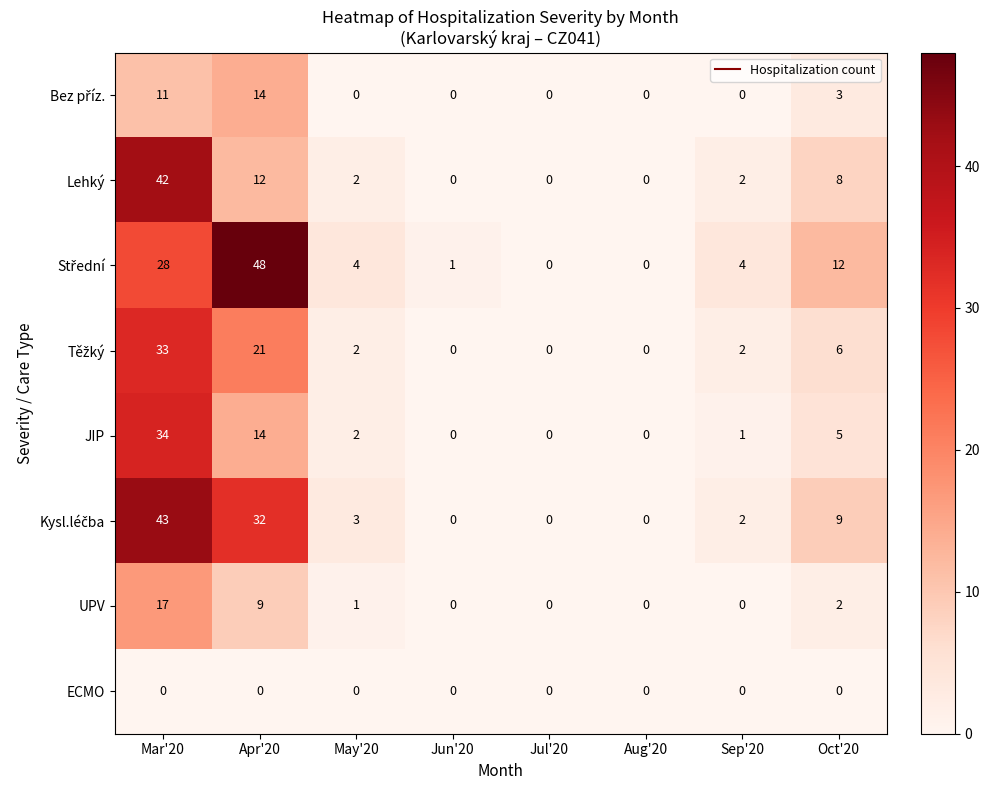

Is the value of JIP at Oct'20 greater than the value of UPV at Aug'20?

Yes